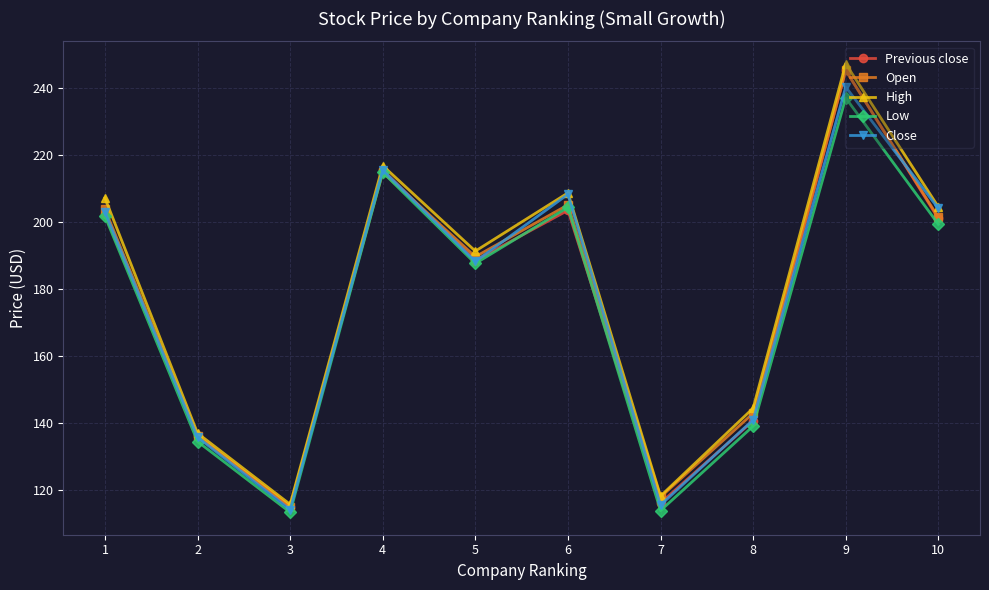

True or false: Open has a value of 214.8 at 4.

True